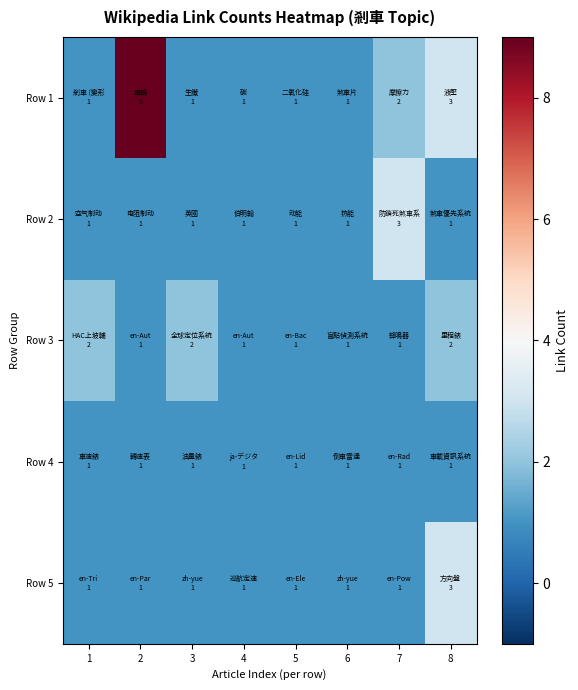

Reading left to right, transcribe all the data shown in this chart.

Row 1: 1=1	2=9	3=1	4=1	5=1	6=1	7=2	8=3
Row 2: 1=1	2=1	3=1	4=1	5=1	6=1	7=3	8=1
Row 3: 1=2	2=1	3=2	4=1	5=1	6=1	7=1	8=2
Row 4: 1=1	2=1	3=1	4=1	5=1	6=1	7=1	8=1
Row 5: 1=1	2=1	3=1	4=1	5=1	6=1	7=1	8=3